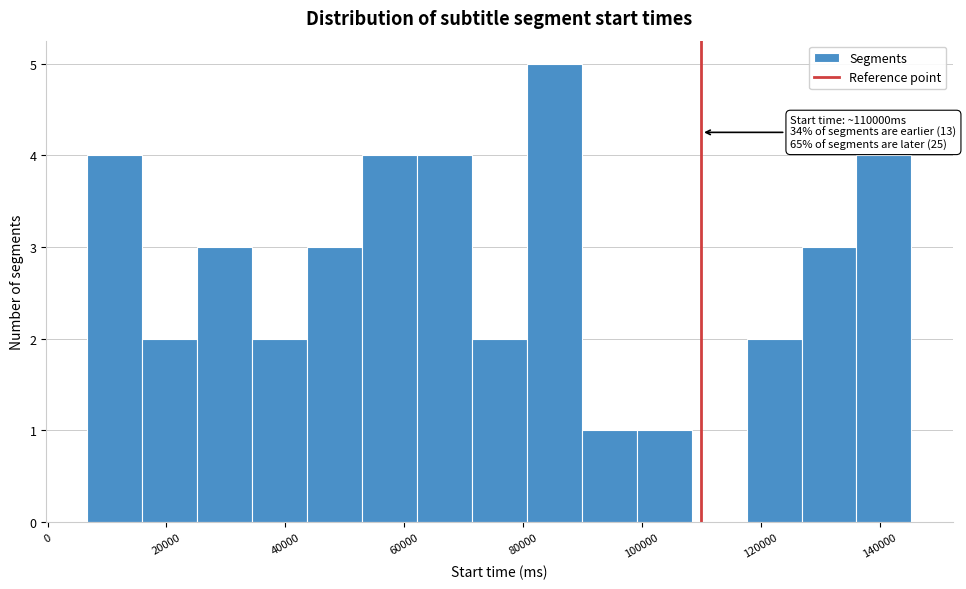

Which range on the x-axis has the tallest bar?

80000 to 90000